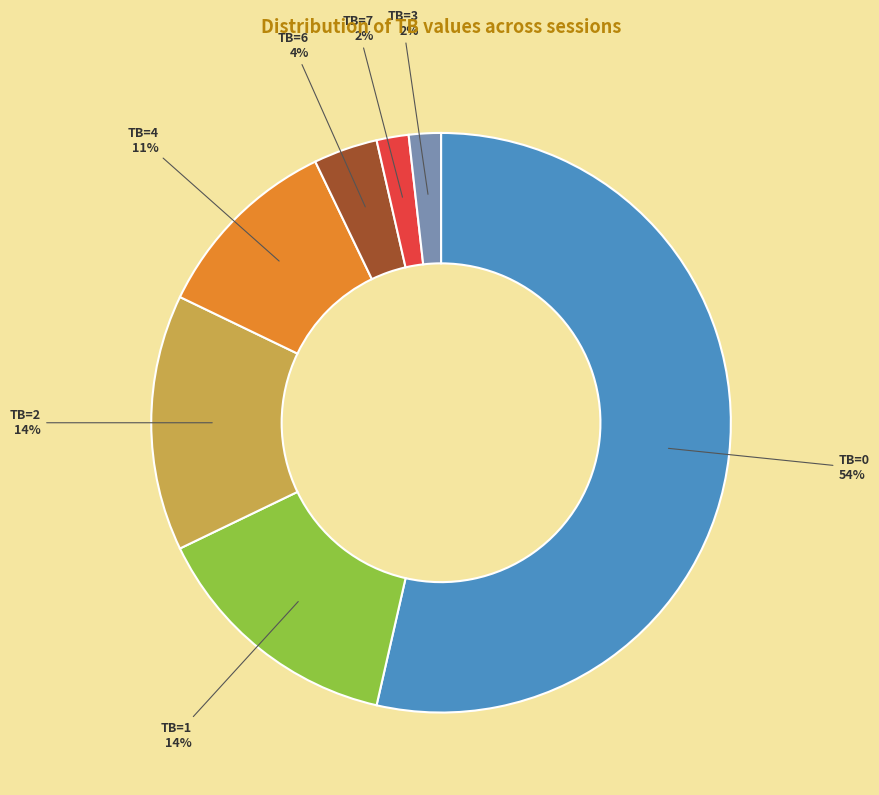

Is the sum of TB=3 and TB=1 greater than half?

No